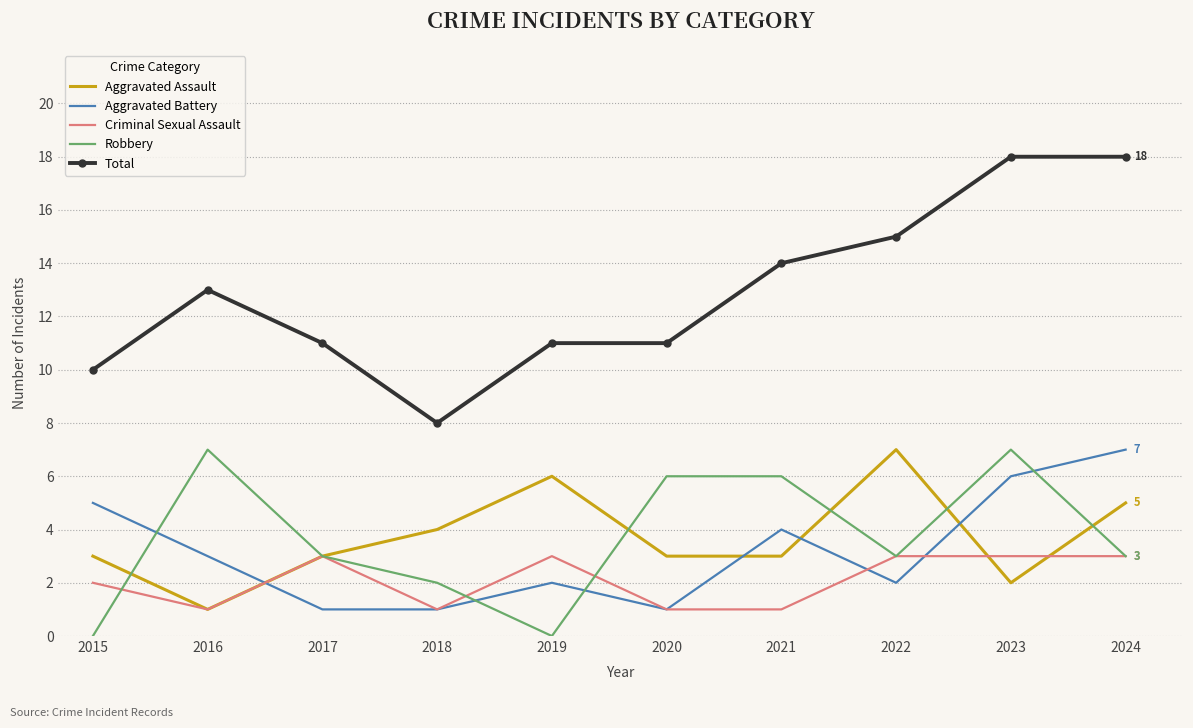

Rank the series at 2019 from lowest to highest value.

Robbery, Aggravated Battery, Criminal Sexual Assault, Aggravated Assault, Total